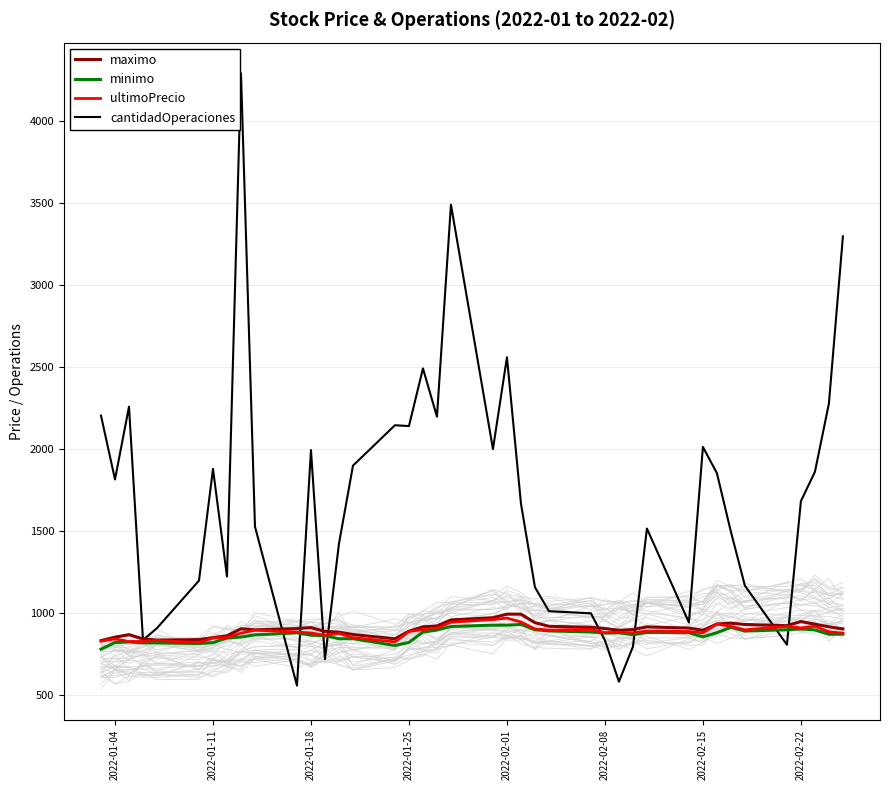

True or false: minimo has more than 0 points higher than both neighbors.

True